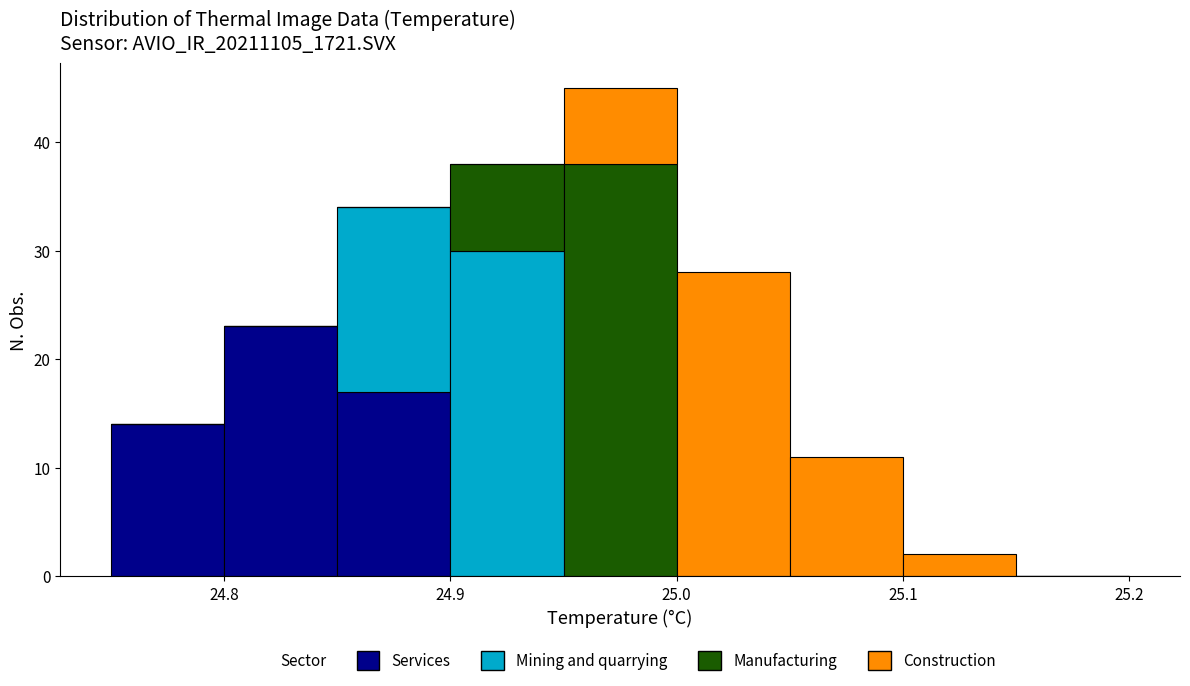

Reading left to right, transcribe this chart: for each stacked bar, give the range it covers on the x-axis and its total height. The values are not printed on the chart, so give them approximately, as read against the axis.

24.75 to 24.80: 14
24.80 to 24.85: 23
24.85 to 24.90: 34
24.90 to 24.95: 38
24.95 to 25.00: 45
25.00 to 25.05: 28
25.05 to 25.10: 11
25.10 to 25.15: 2
25.15 to 25.20: 0